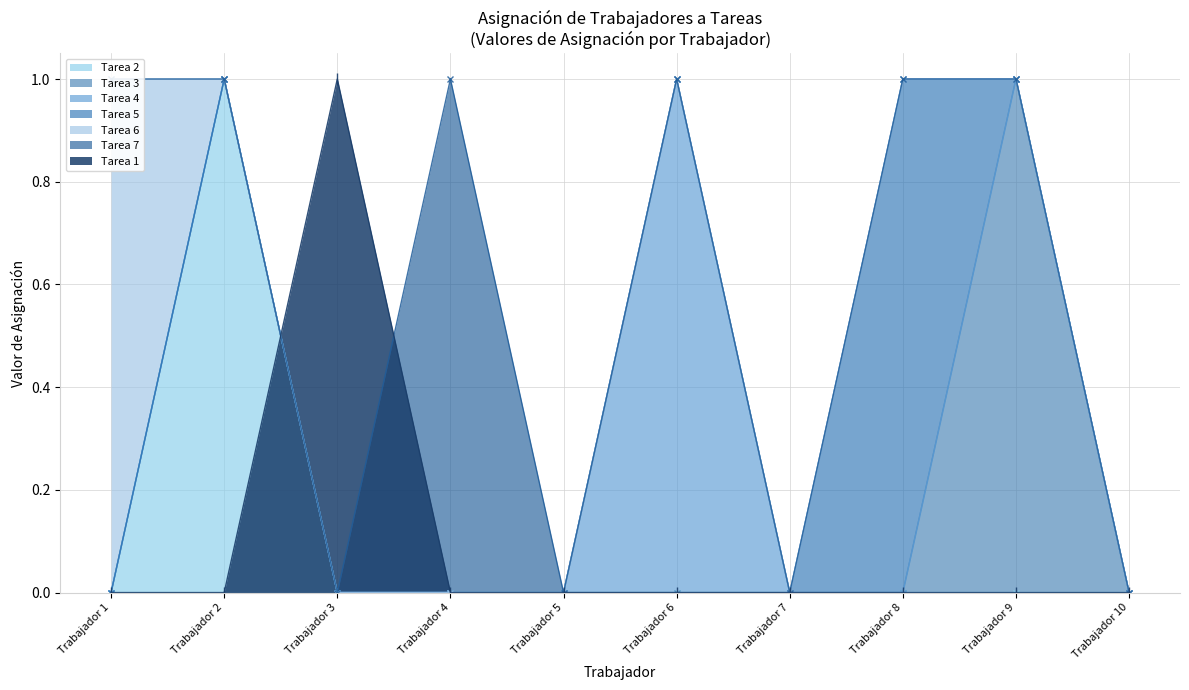

What is the approximate value of Tarea 7 at Trabajador 4?

1